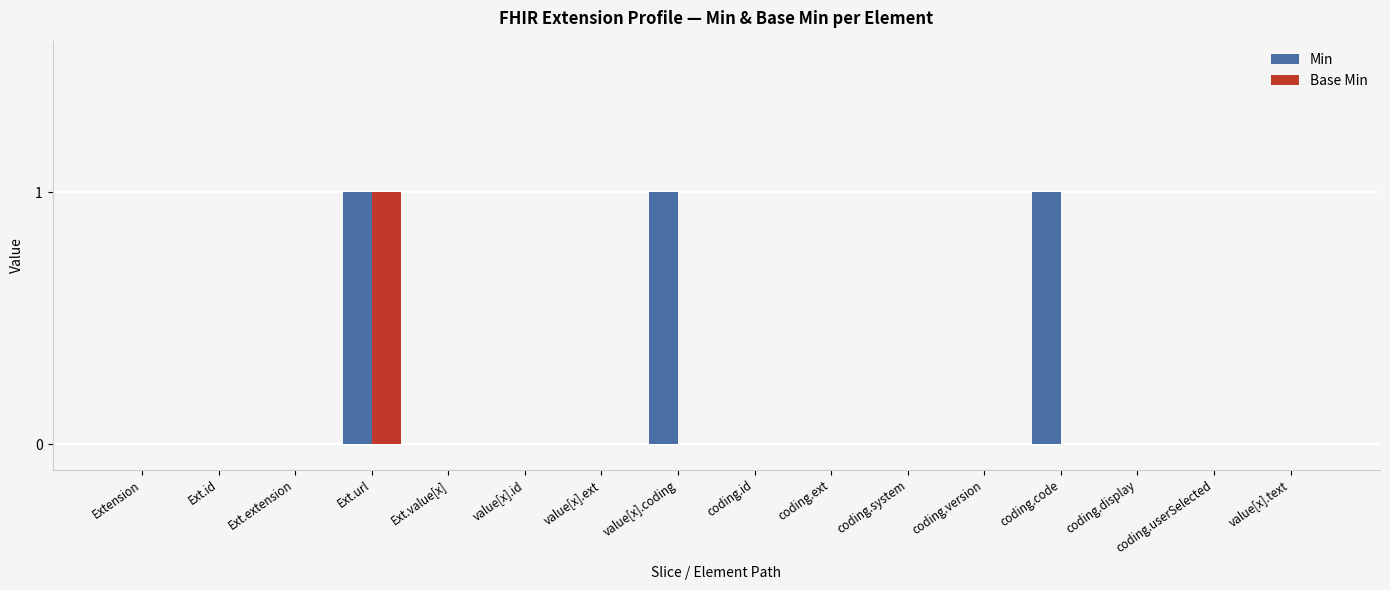

How many data points does each series have?

16